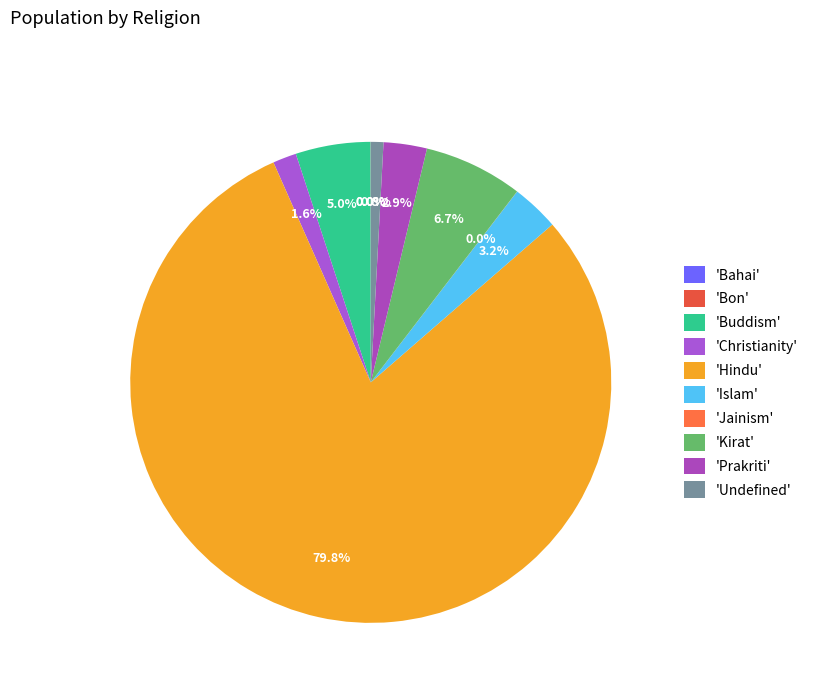

Is there a majority slice in this chart?

Yes